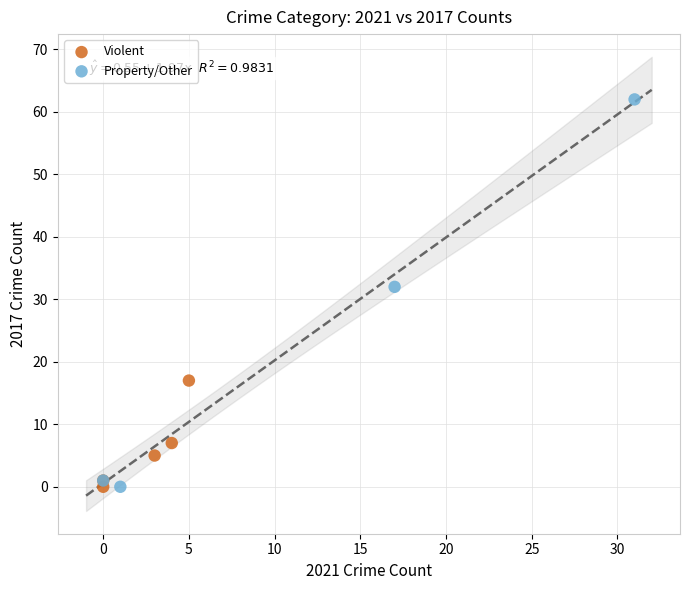

Which series has the largest Y range (max minus min)?

Property/Other